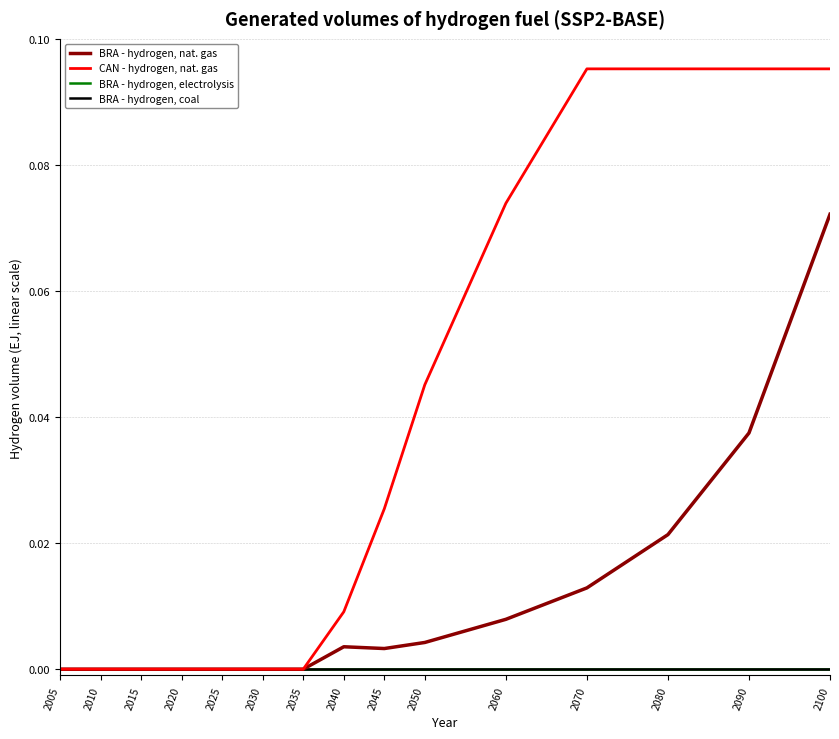

At which category is the sum across all series the highest?

2100